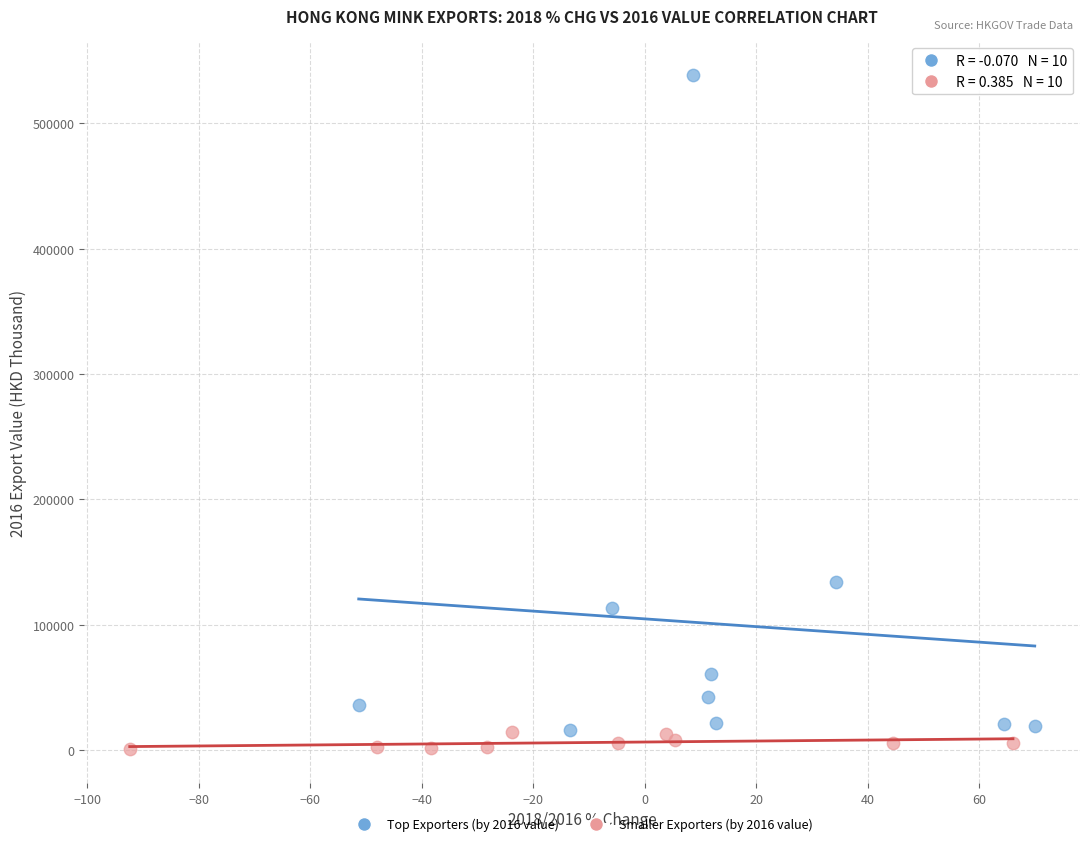

Which series contains the highest Y value?

Top Exporters (by 2016 value)